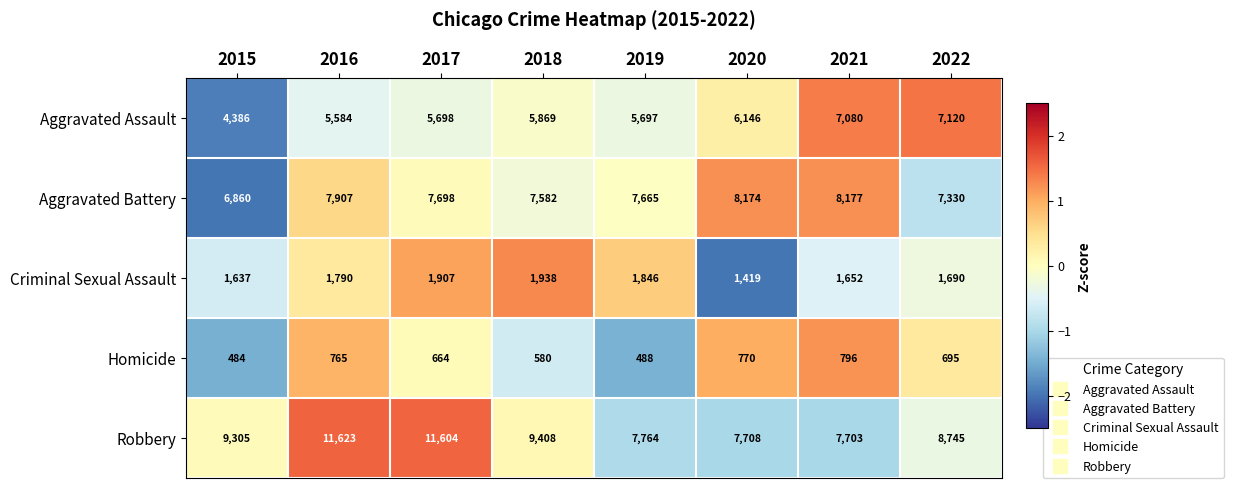

The value of Criminal Sexual Assault at 2018 is 1350. True or false?

False